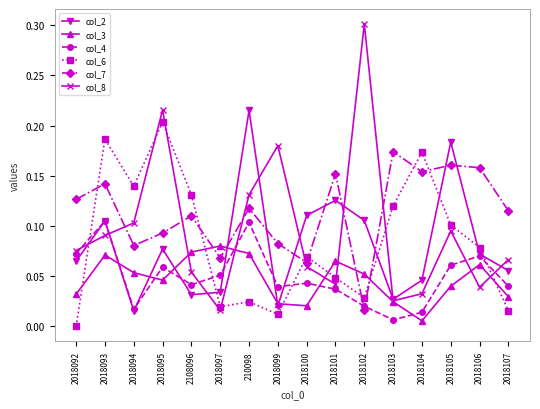

The value of col_7 at 2108096 is 0.1. True or false?

True